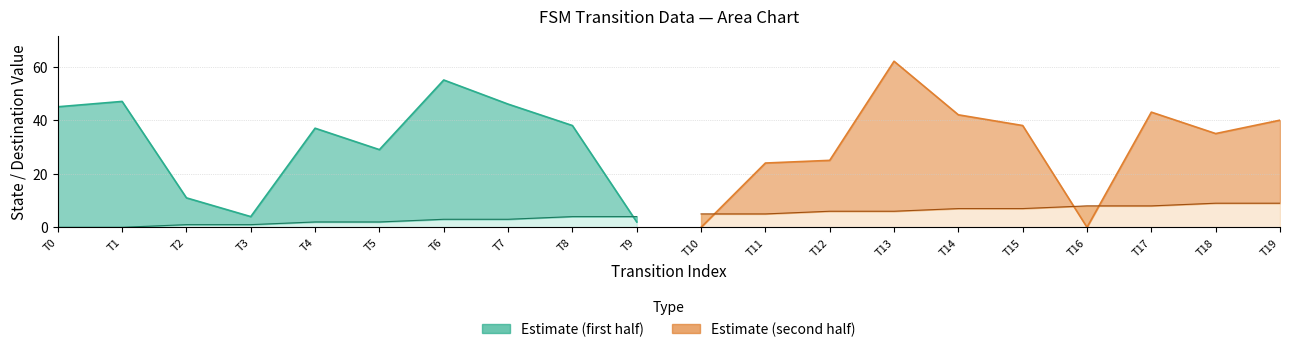

What is the spread (max minus min) of values at 2?

10